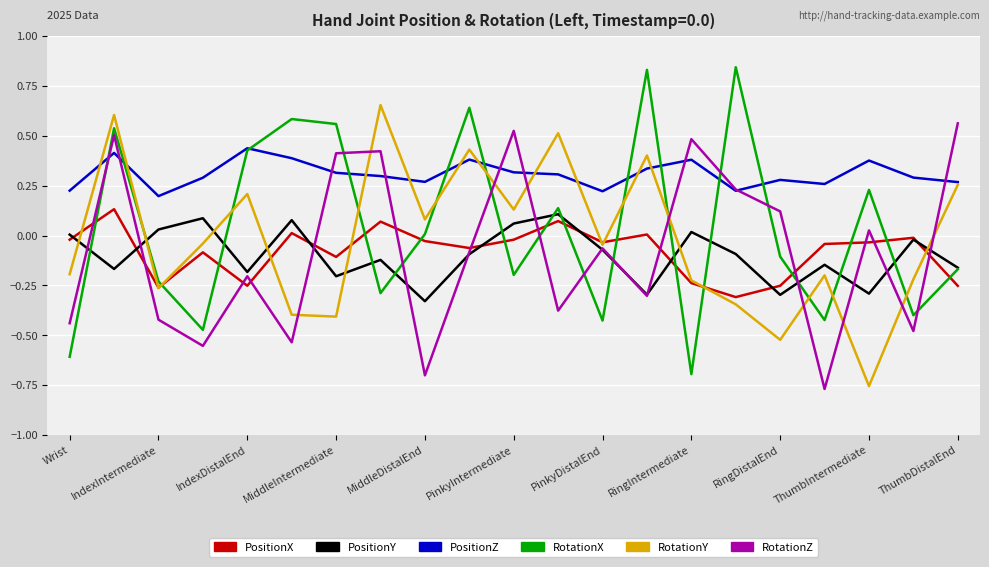

Does the chart display data point markers on the line(s)?

No